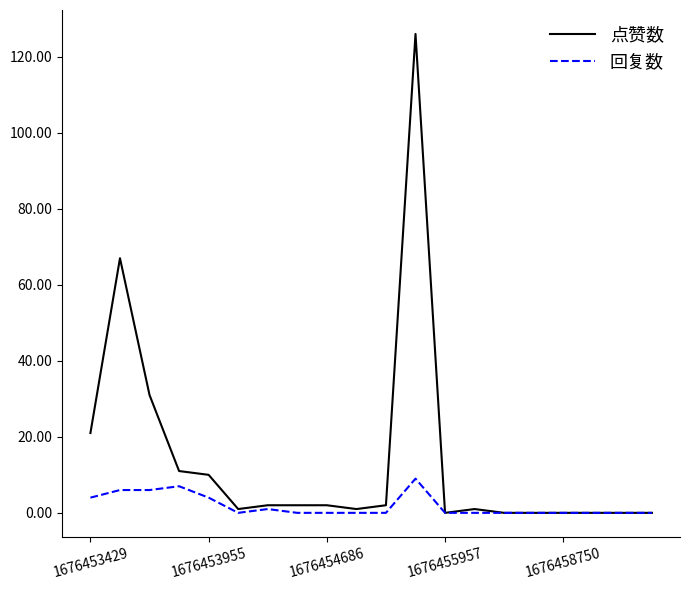

What is the maximum value shown in the chart?

126